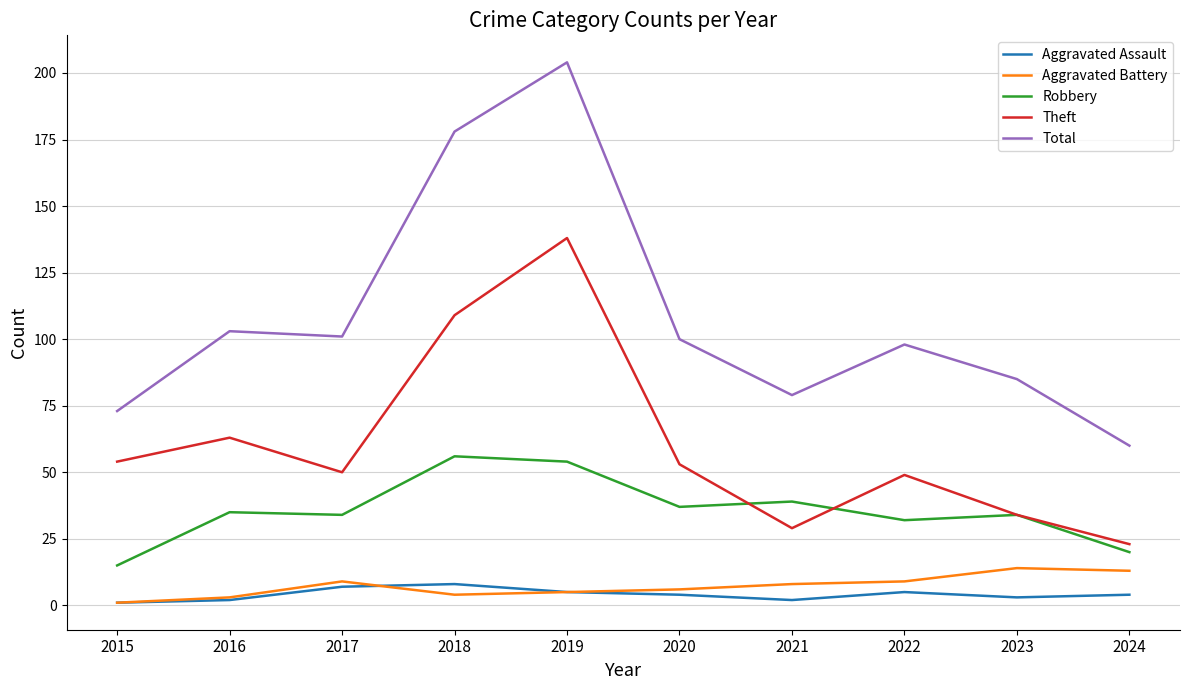

Which series has the largest range (max minus min)?

Total